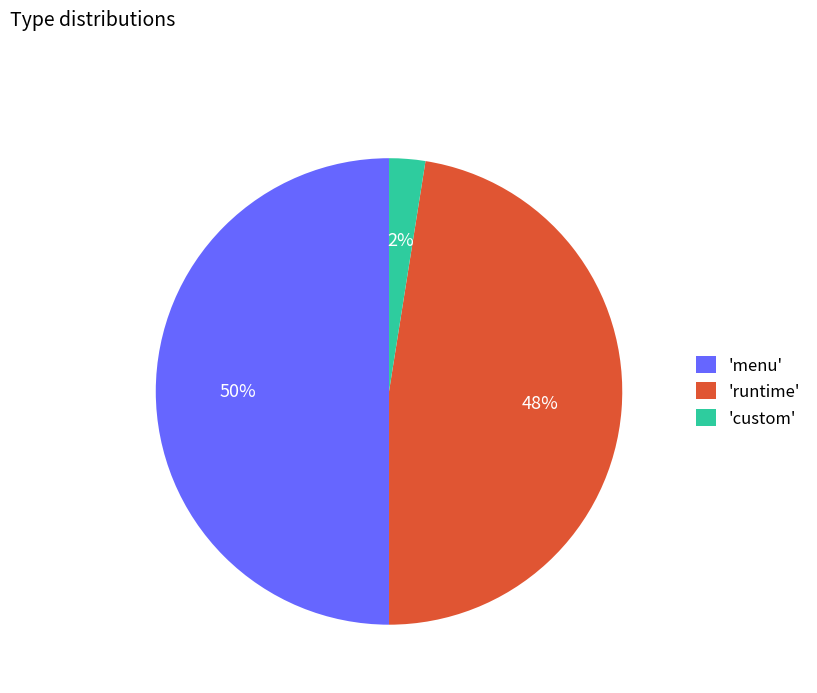

Which slice is the largest?

'menu'